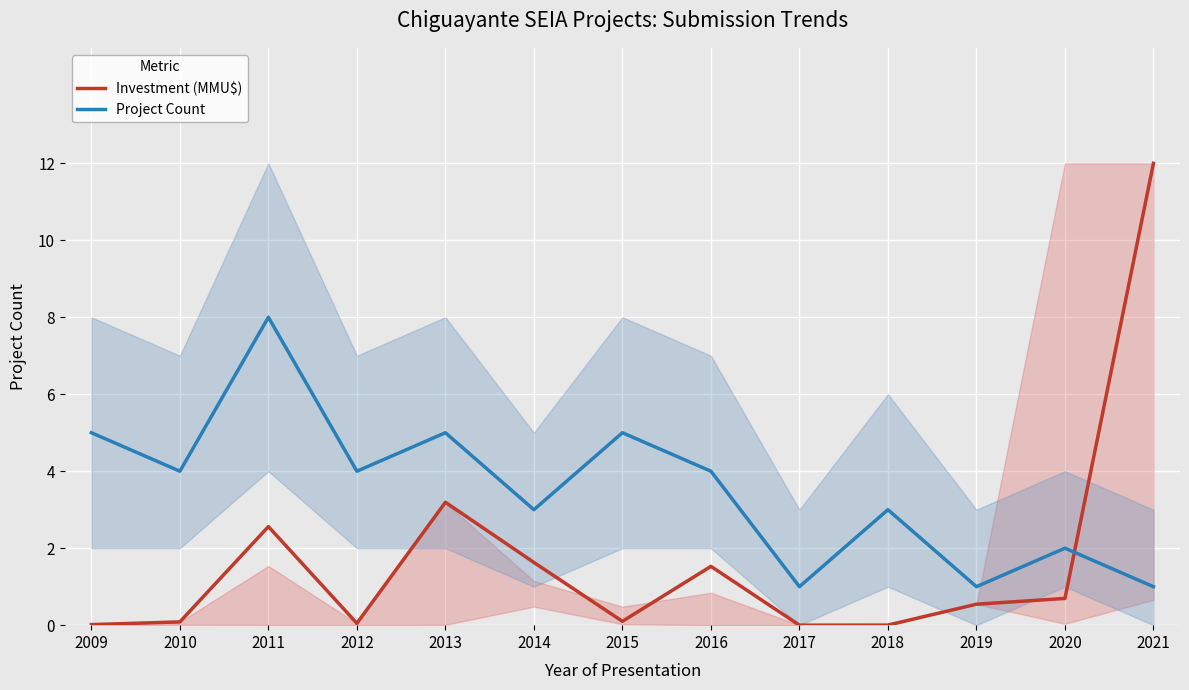

Which series has the widest spread of values?

Investment (MMU$)